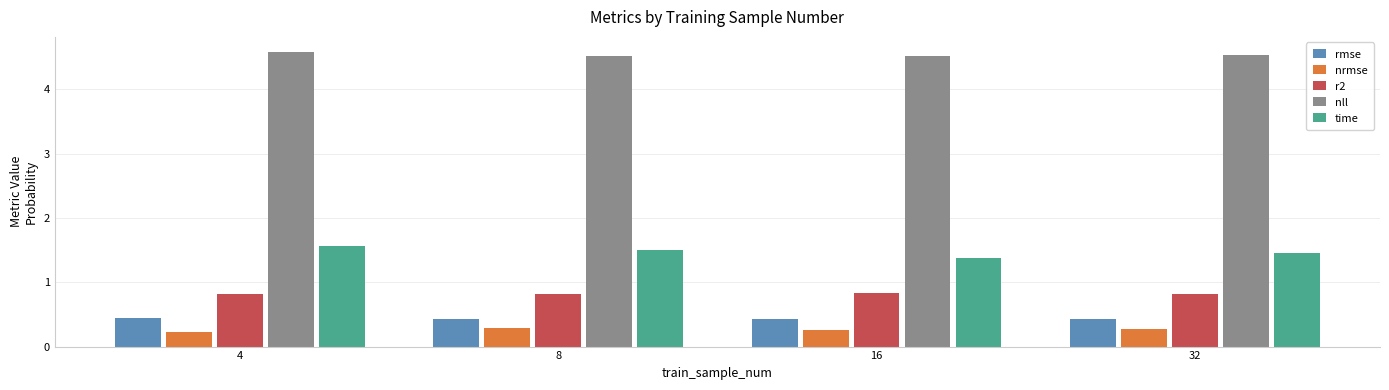

What is the spread (max minus min) of values at 8?

4.2